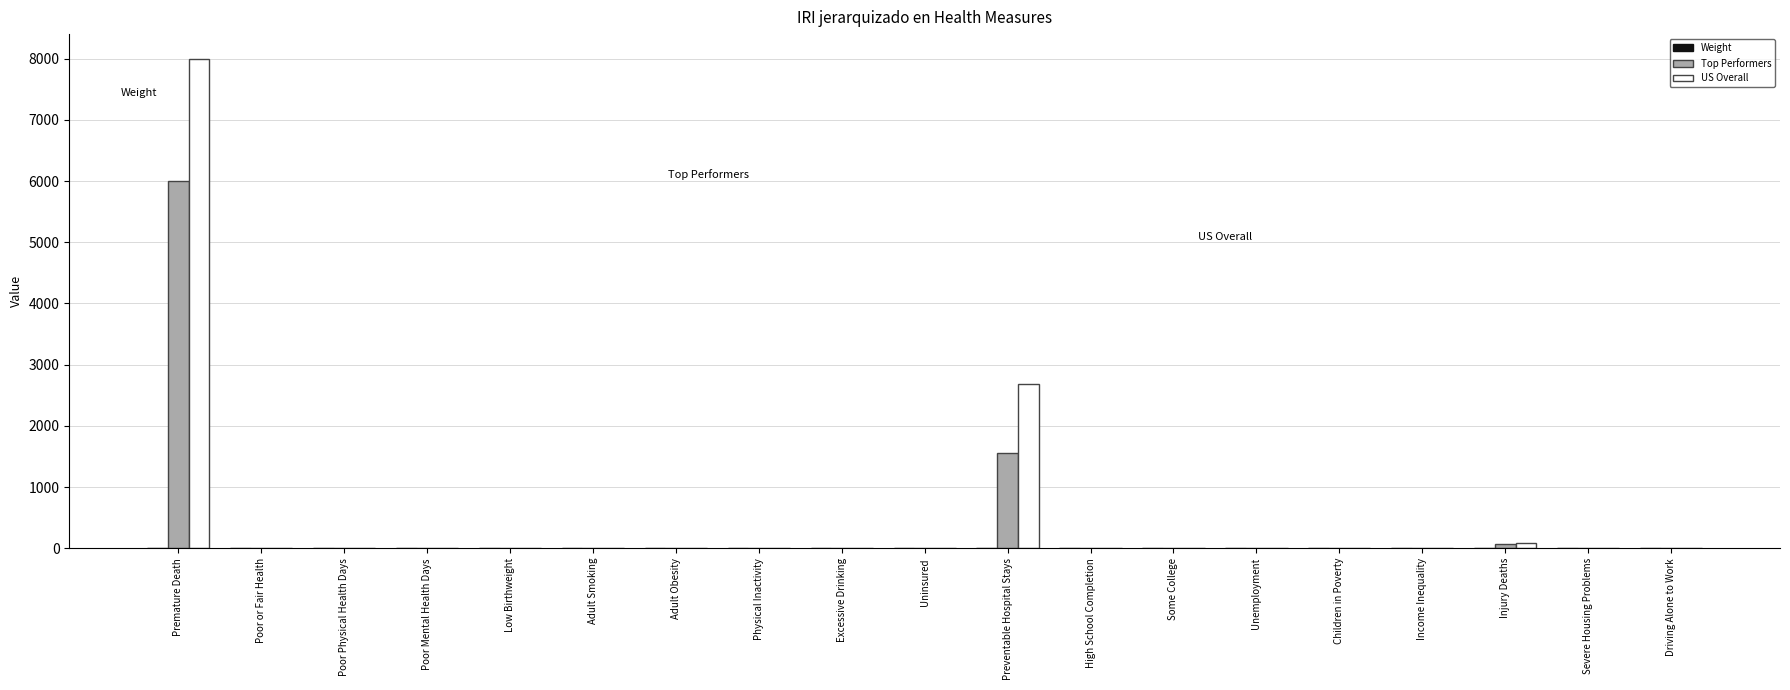

At which category is the sum across all series the highest?

Premature Death